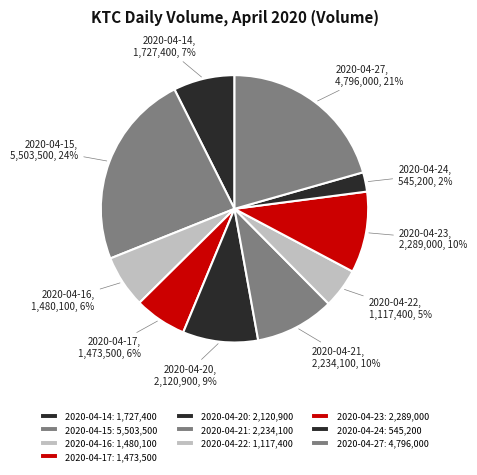

Approximately how many times larger is the value at 2020-04-17 compared to 2020-04-14?

0.9